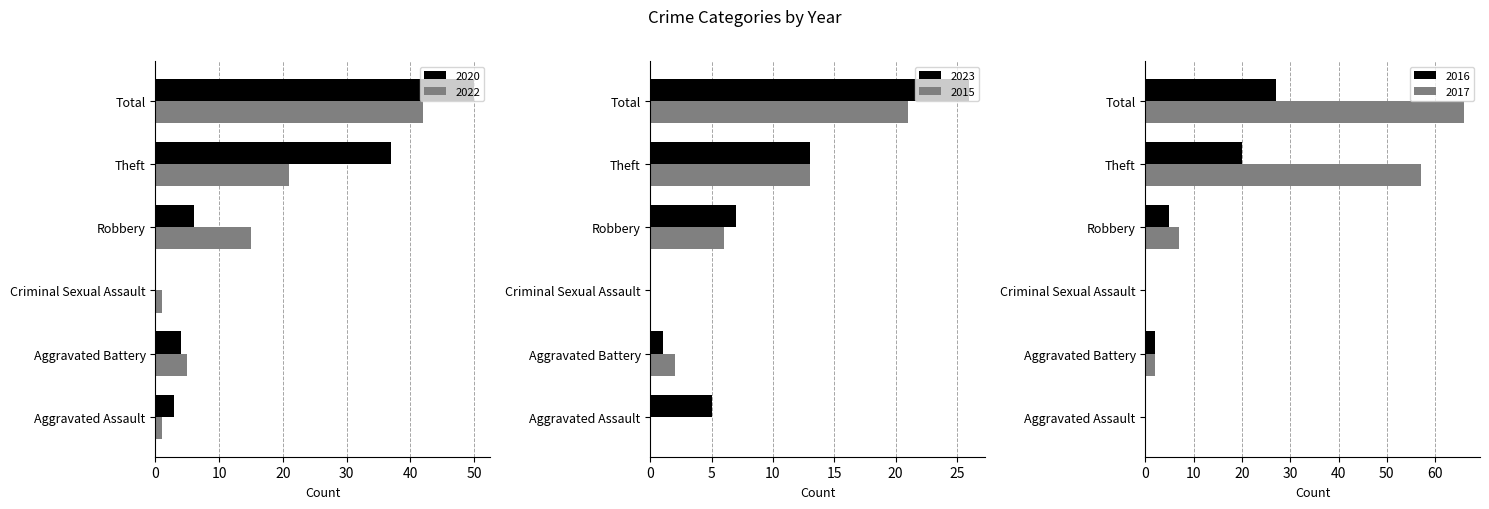

Is it true that 2020 equals 4 at Aggravated Battery?

True